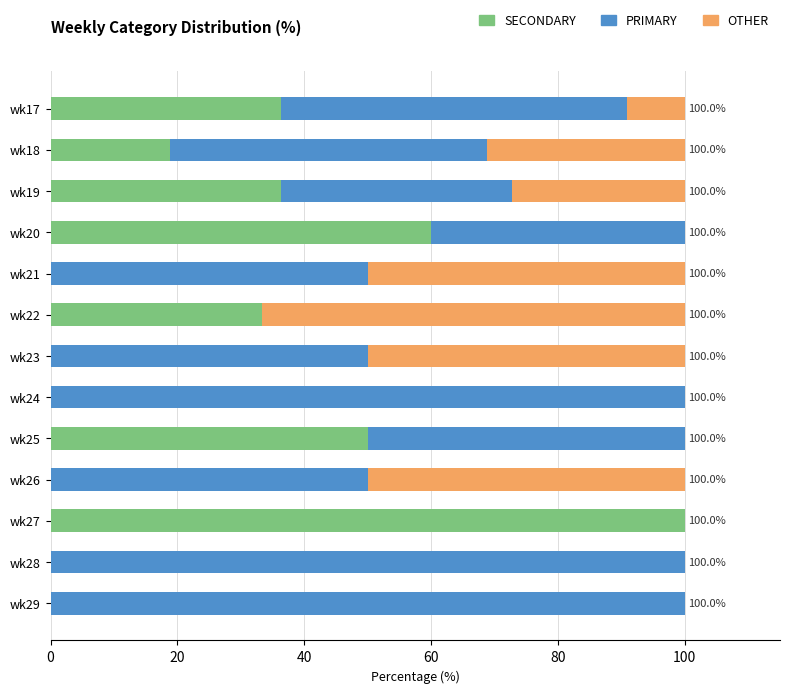

What value does the SECONDARY series have at wk20?

60.0